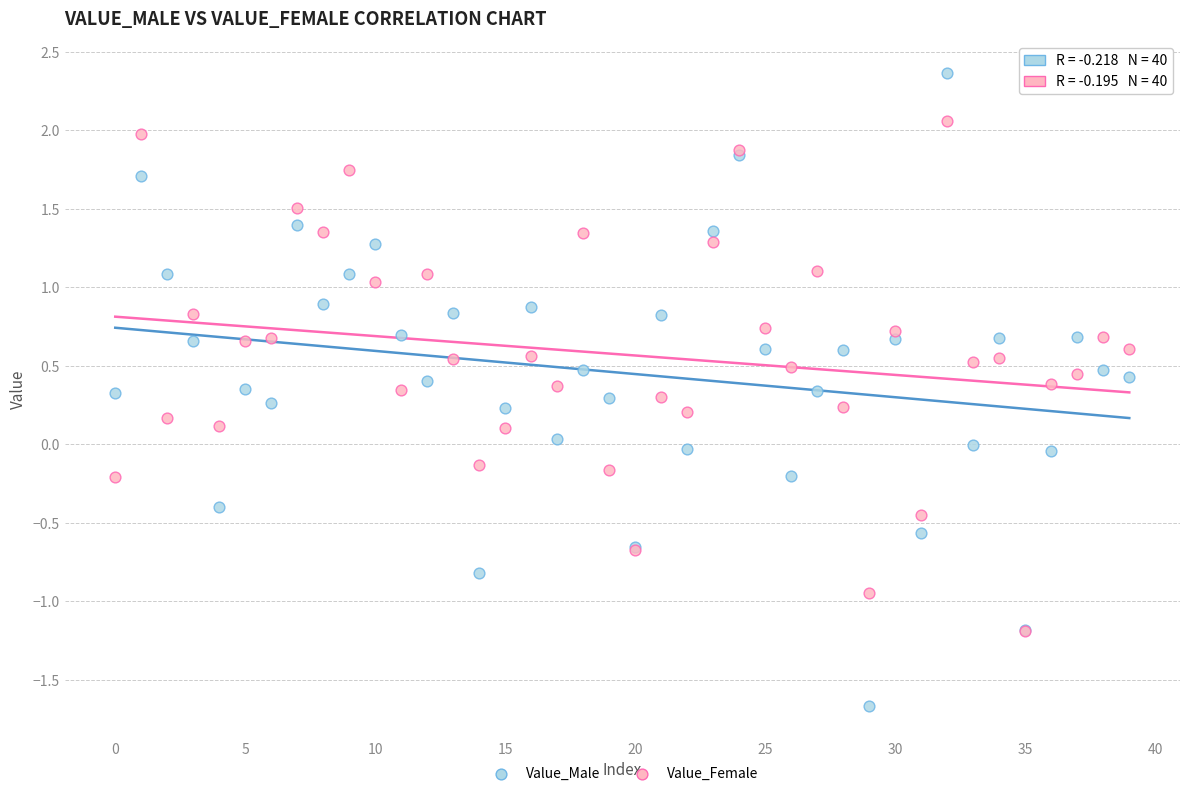

Which series reaches the minimum Y coordinate?

Value_Male